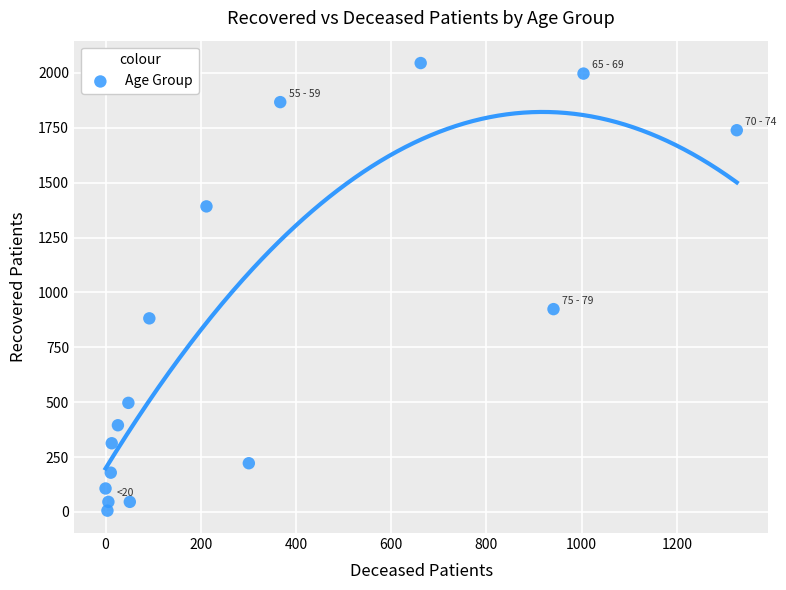

What Y value in the scatter plot is closest to 1025?

924